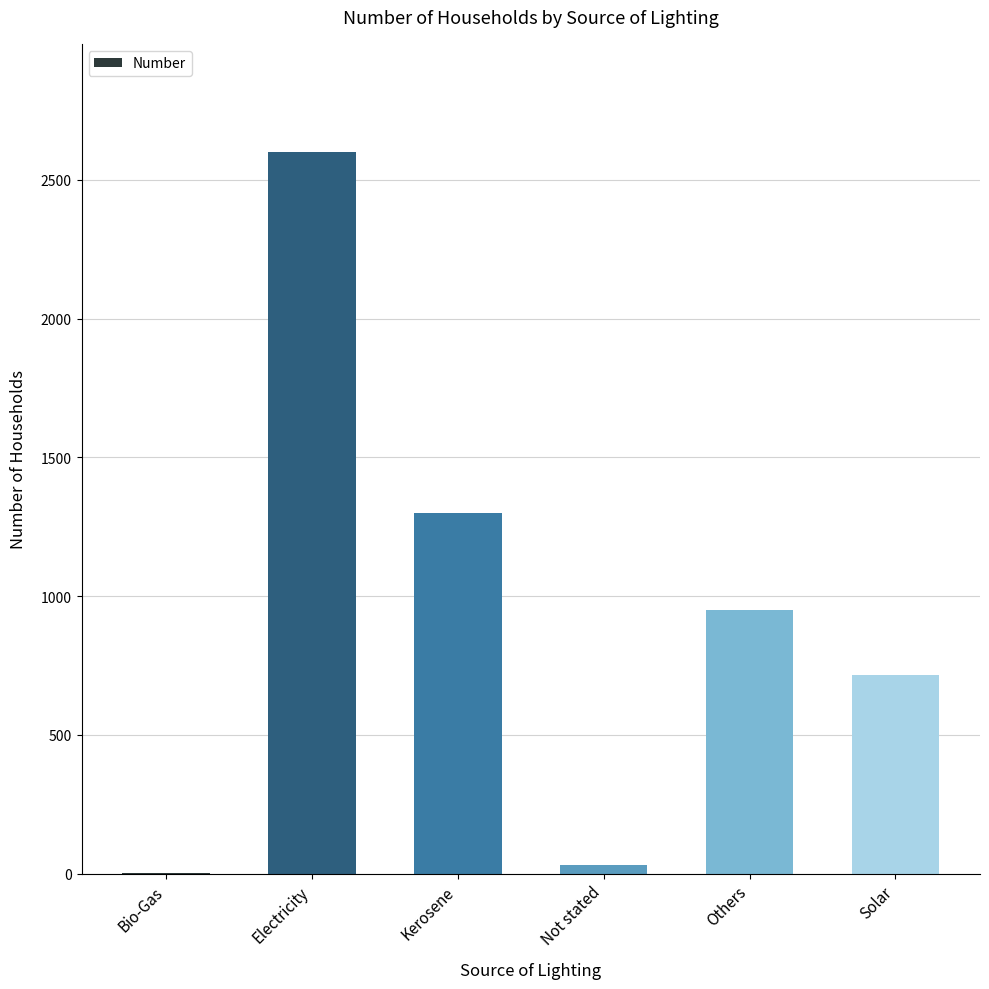

Reading left to right, transcribe all the data shown in this chart.

3	2600	1299	31	950	717